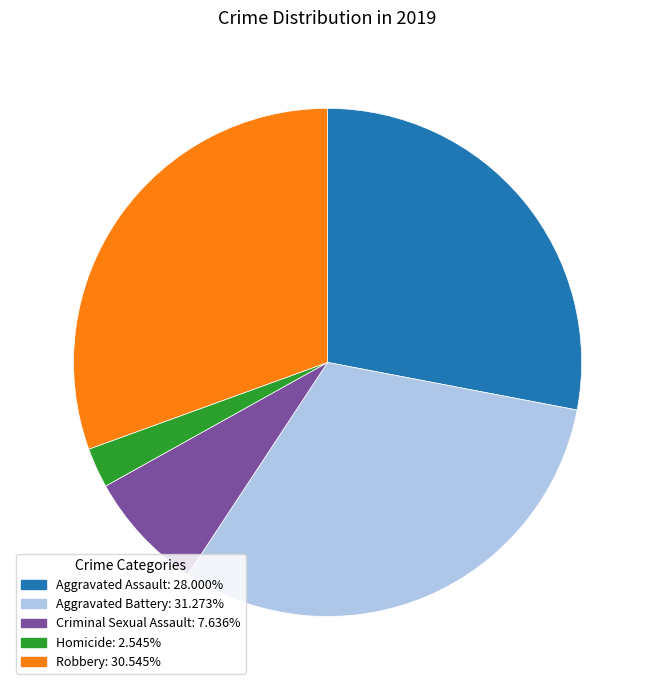

Is it true that Aggravated Battery is 40% of the pie?

False